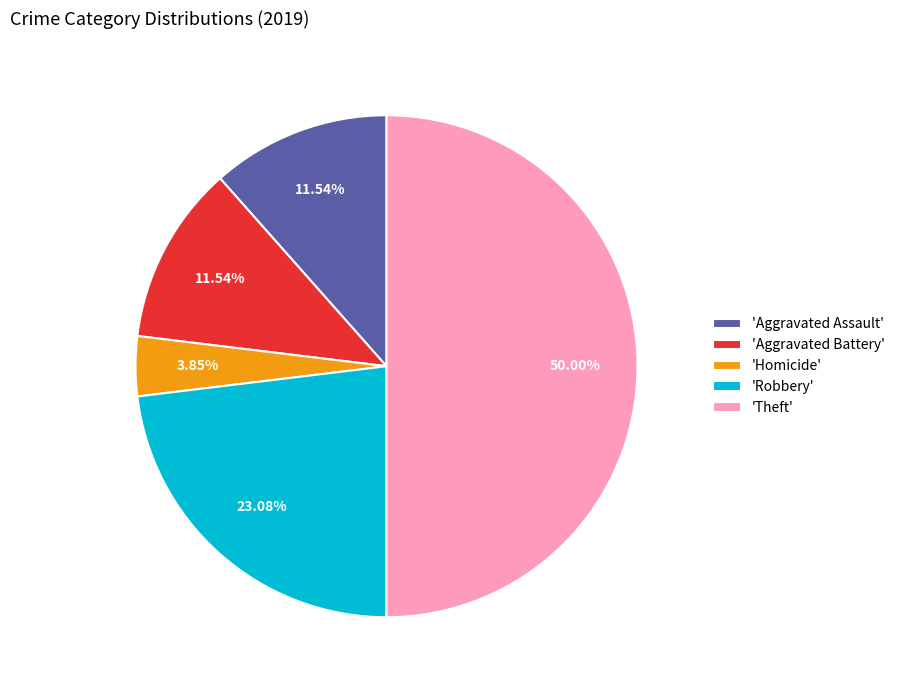

What is the smallest slice in the pie chart?

'Homicide'